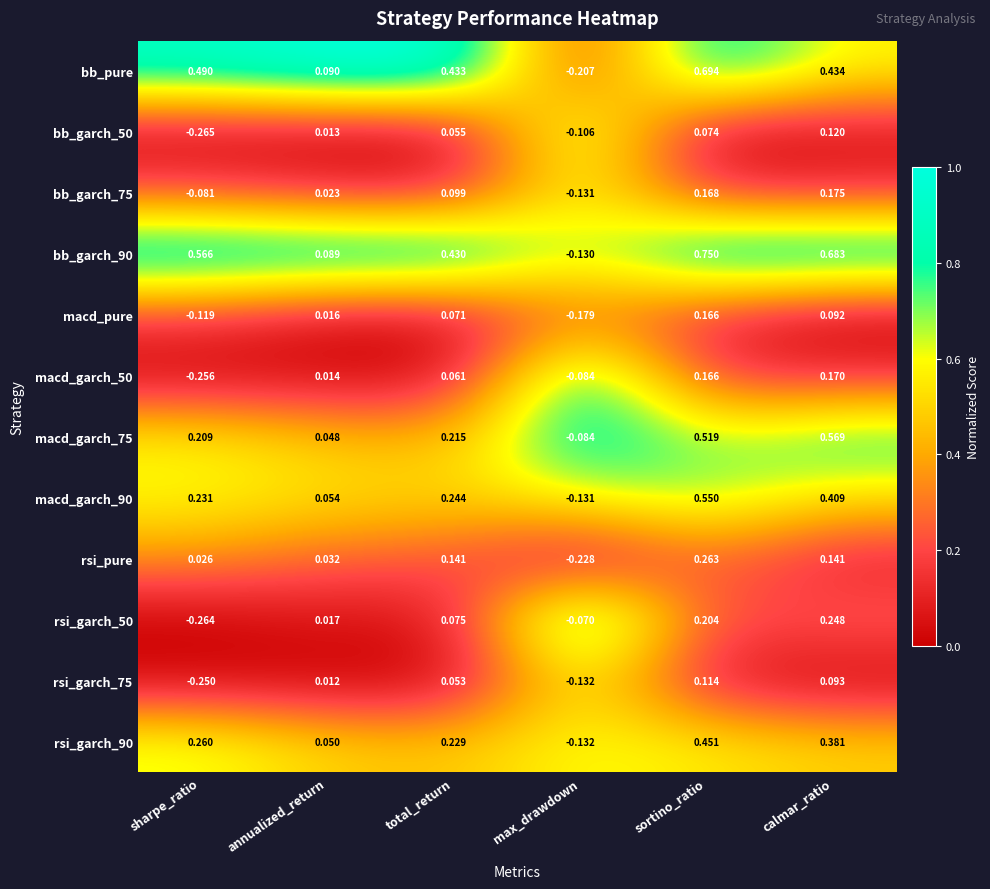

Which series has the largest total across all categories?

bb_garch_90